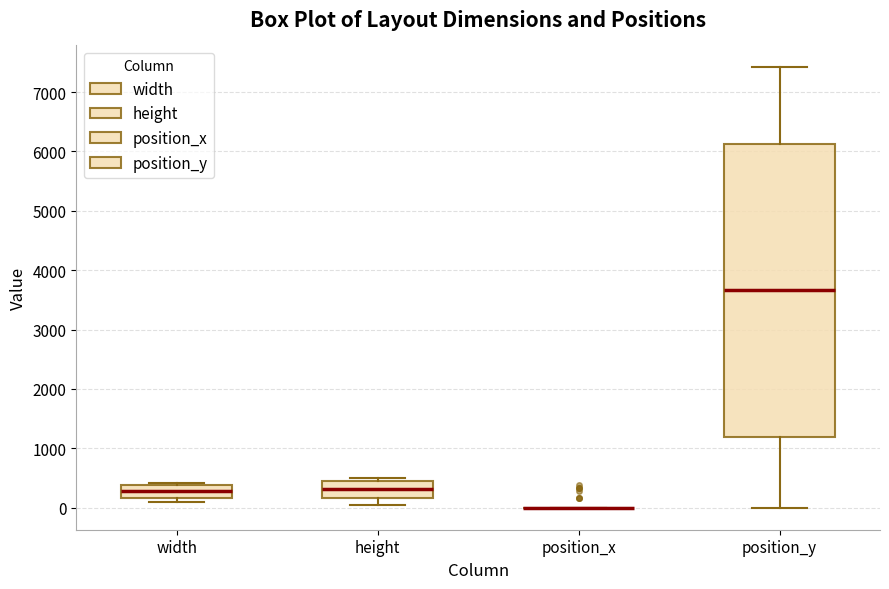

Reading left to right, transcribe this box plot: for each box, give where its median line is, the range the box spans, and where its two whiskers end, as read against the y-axis. The values are not printed on the chart, so give them approximately, as read against the axis.

width: median 300, box 200 to 400, whiskers 100 to 400 (just above the box's upper edge)
height: median 300, box 200 to 400, whiskers 0 to 500
position_x: box collapsed to a line at 0, whiskers 0 to 0
position_y: median 3700, box 1200 to 6100, whiskers 0 to 7400